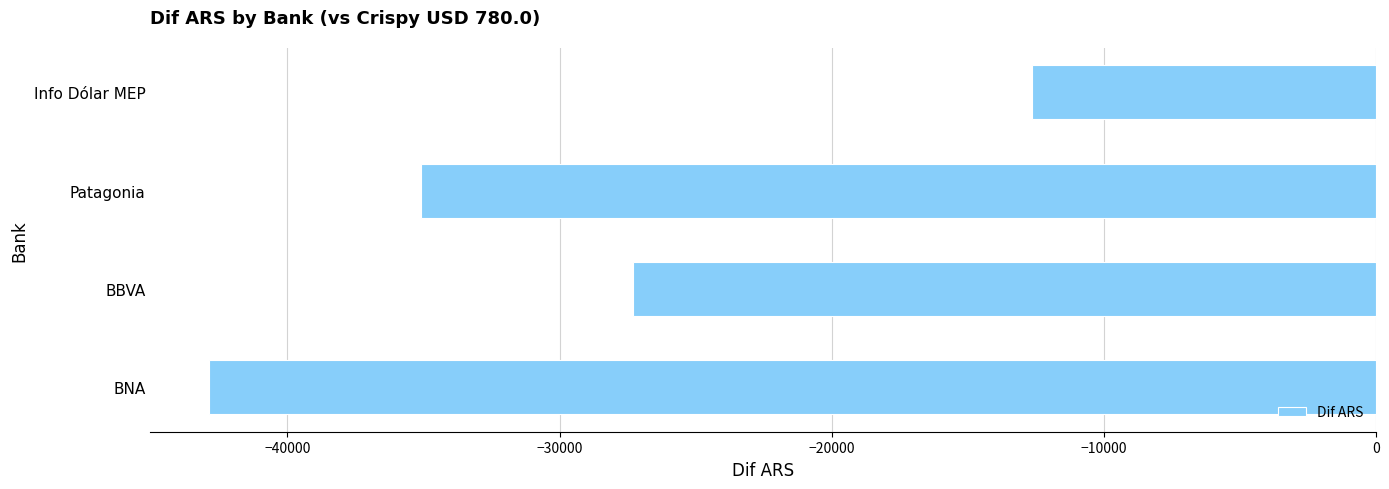

What is the average value?

-29484